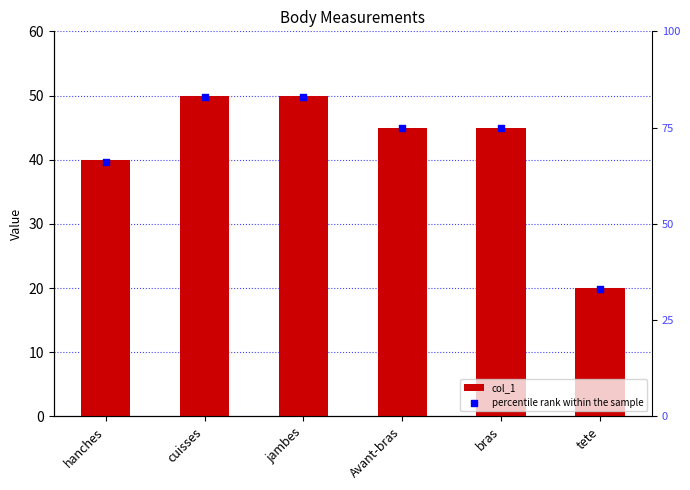

What is the total value across all series at hanches?

106